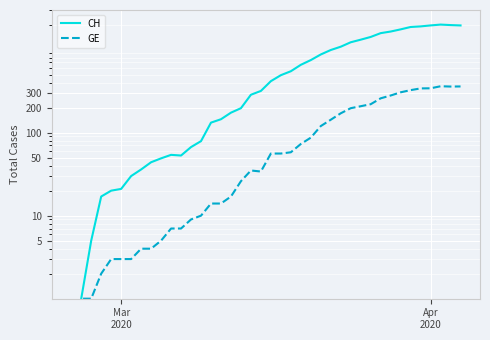

List the series in order of their overall mean, lowest first.

GE, CH